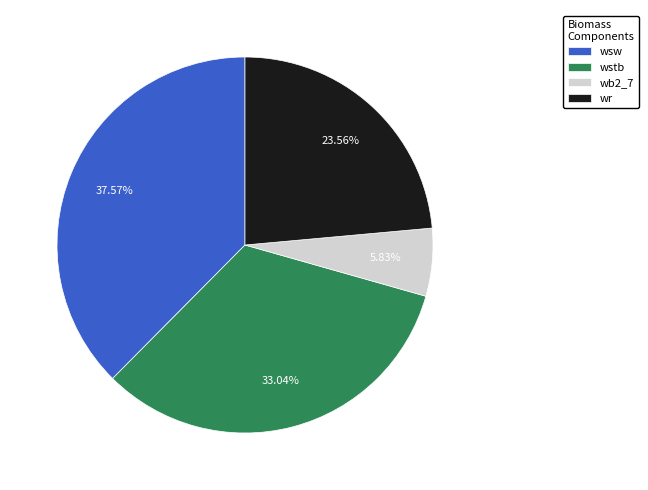

What is the largest slice in the pie chart?

wsw